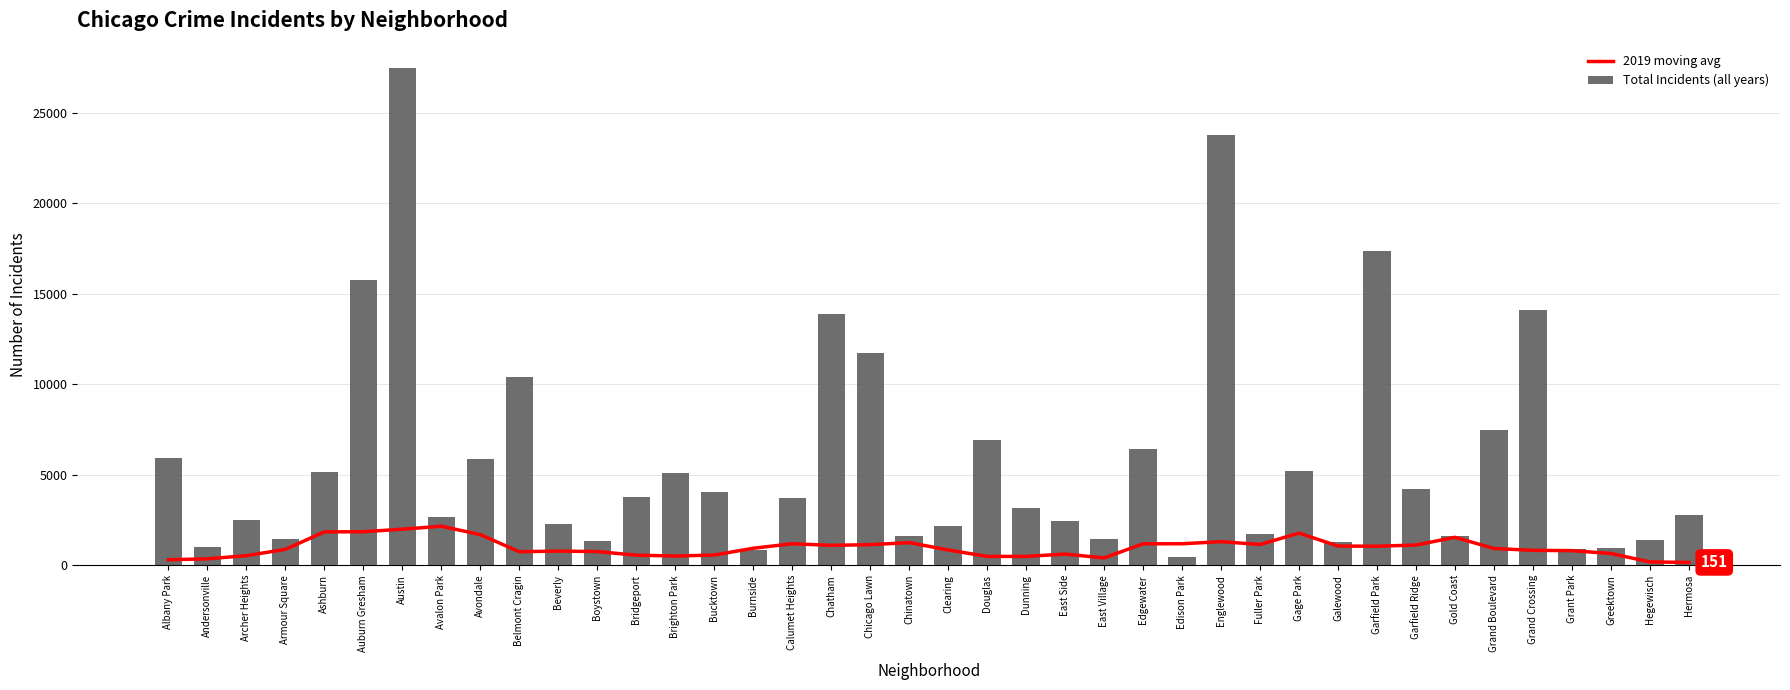

What value does the Total Incidents (all years) series have at Archer Heights?

2468